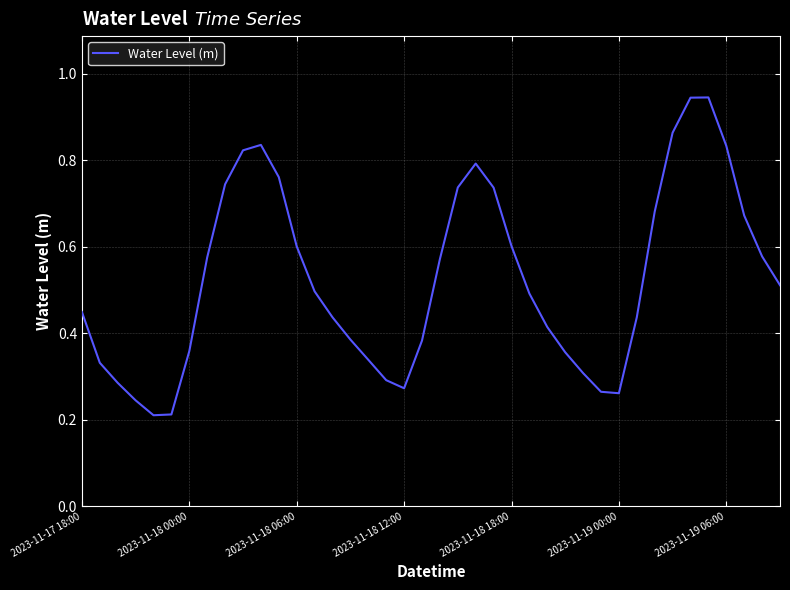

Does the chart have visible grid lines?

Yes